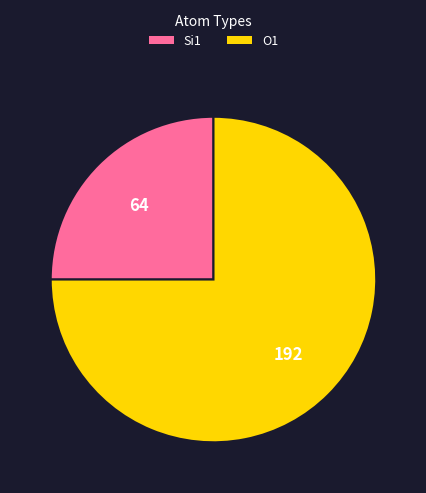

How many segments does this pie chart have?

2